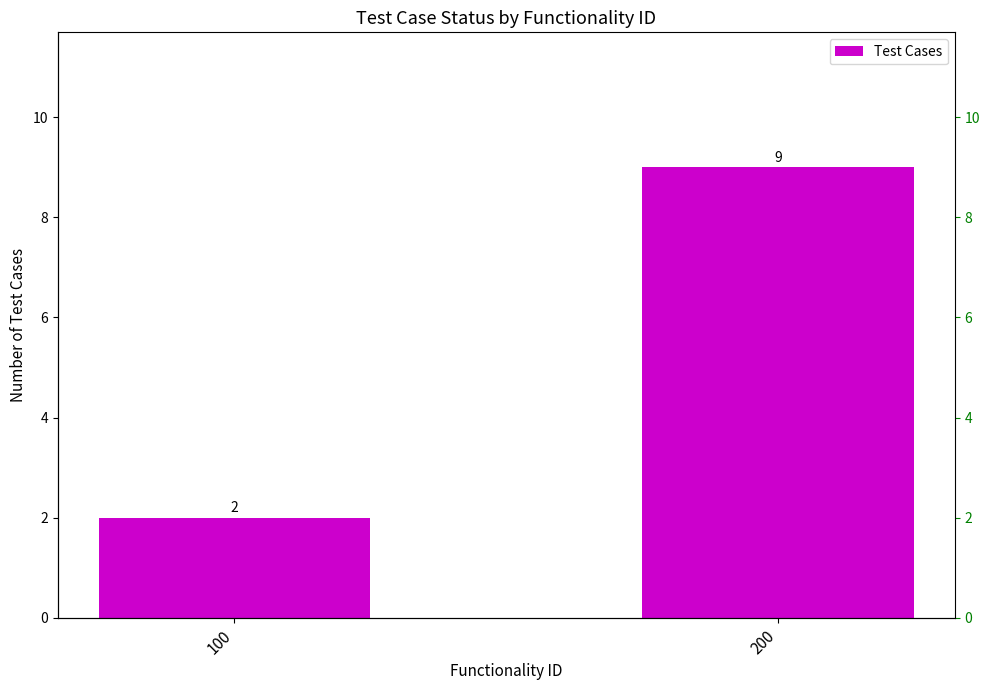

What value does the data have at 100?

2